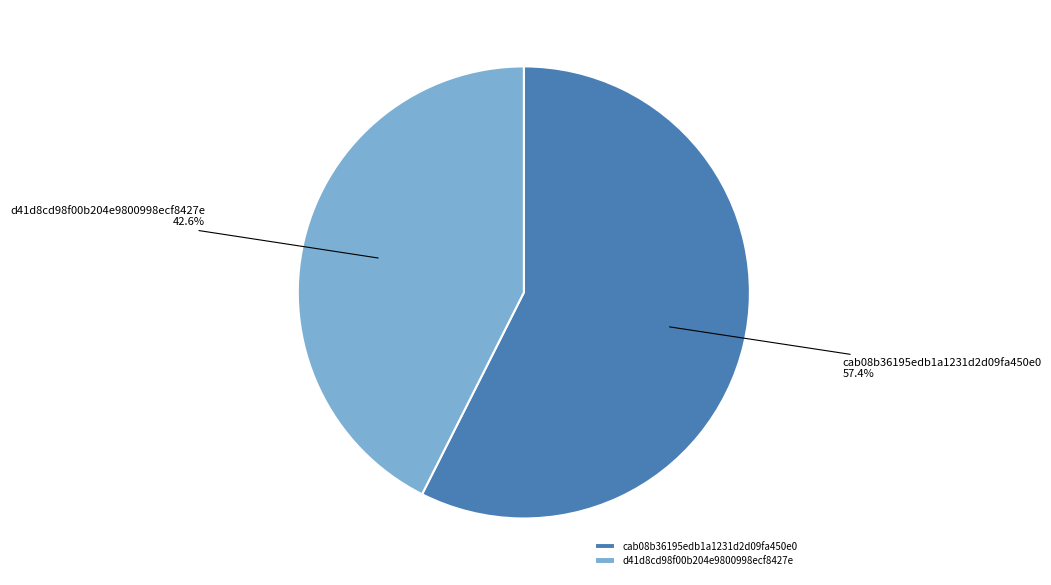

Between d41d8cd98f00b204e9800998ecf8427e and cab08b36195edb1a1231d2d09fa450e0, which is larger?

cab08b36195edb1a1231d2d09fa450e0